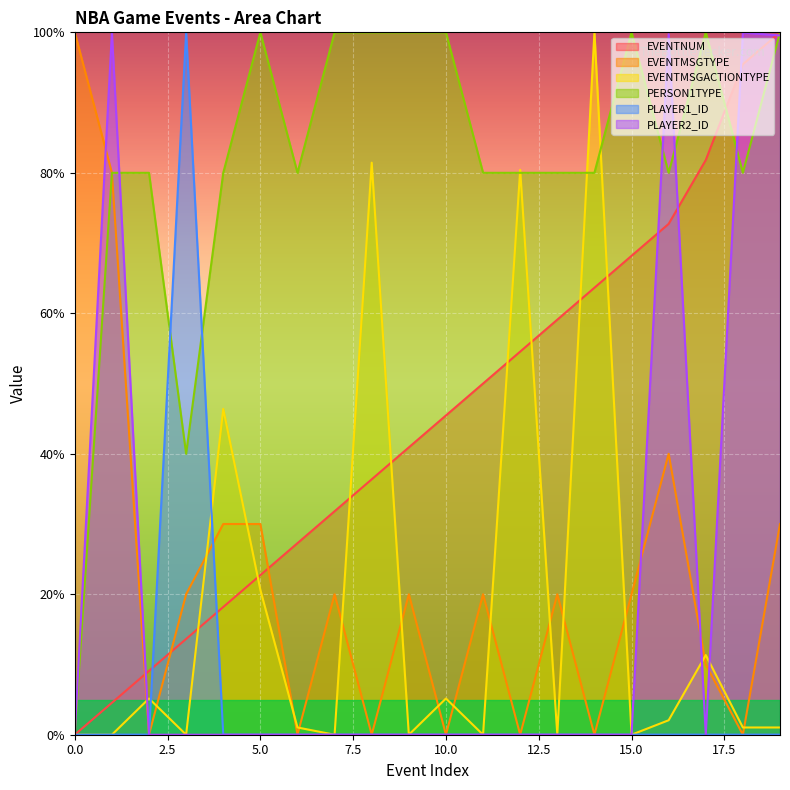

Which has a higher value, 11 or 6?

11